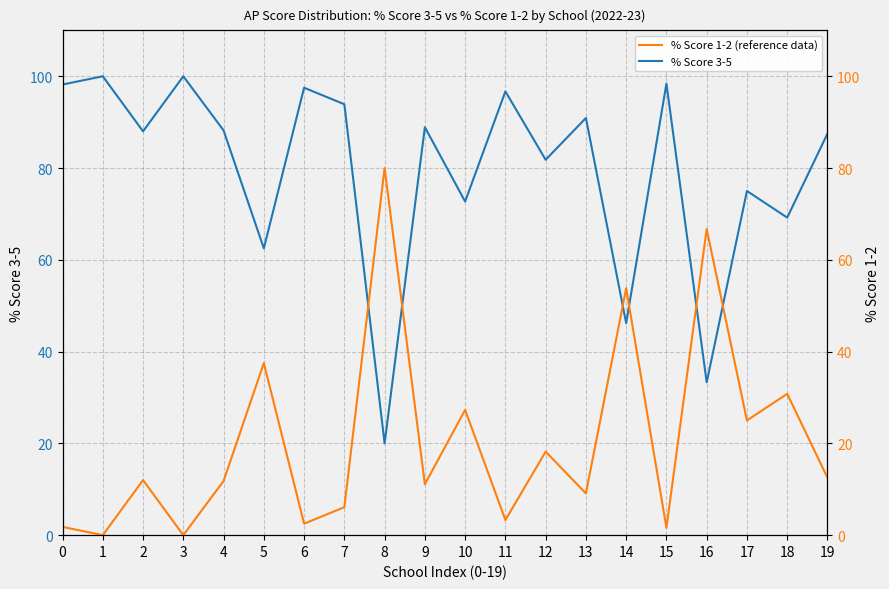

Which series has the largest total across all categories?

% Score 3-5